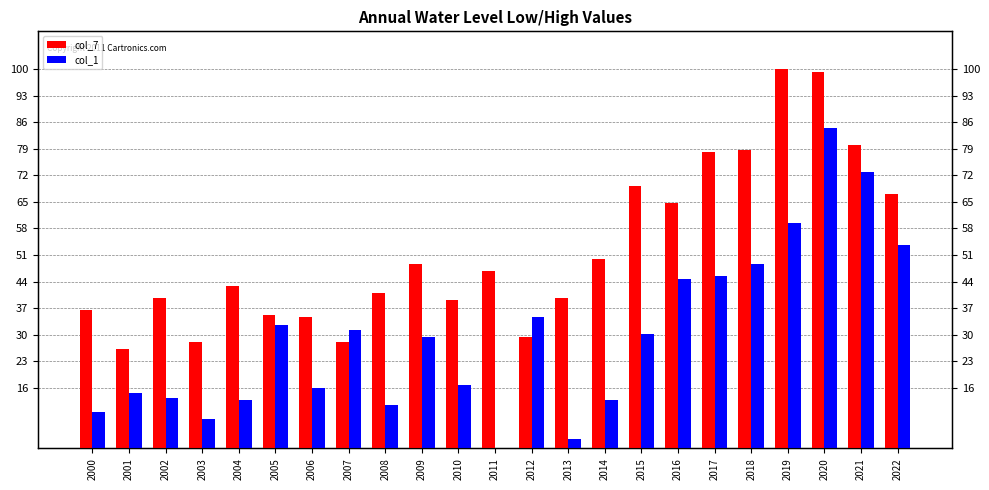

Which series has the largest total across all categories?

col_7